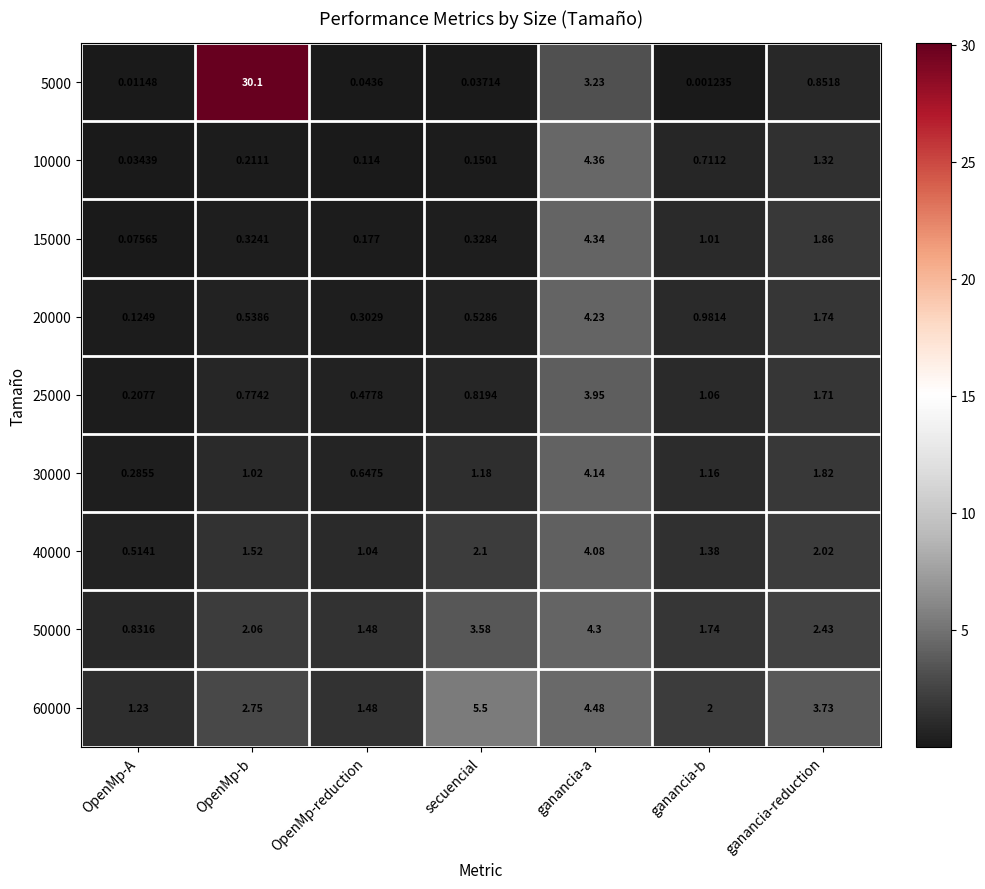

Count the number of categories in the chart.

7